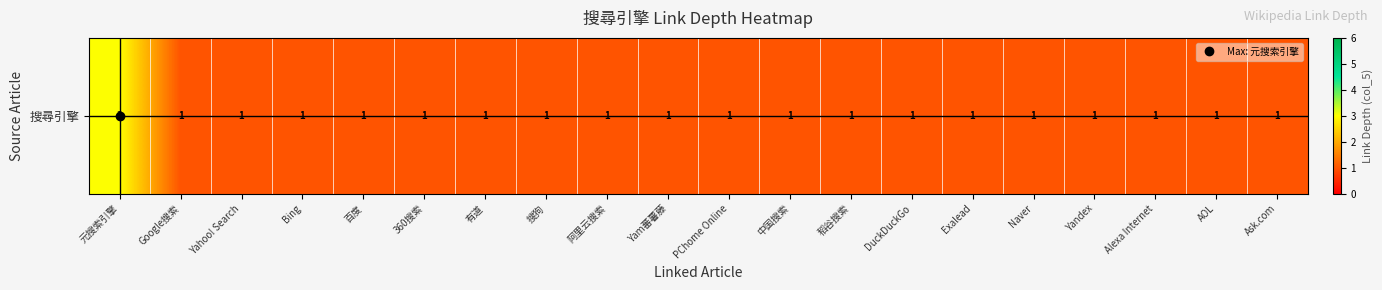

Rank the categories by value from lowest to highest.

Google搜索, Yahoo! Search, Bing, 百度, 360搜索, 有道, 搜狗, 阿里云搜索, Yam蕃薯藤, PChome Online, 中国搜索, 稻谷搜索, DuckDuckGo, Exalead, Naver, Yandex, Alexa Internet, AOL, Ask.com, 元搜索引擎